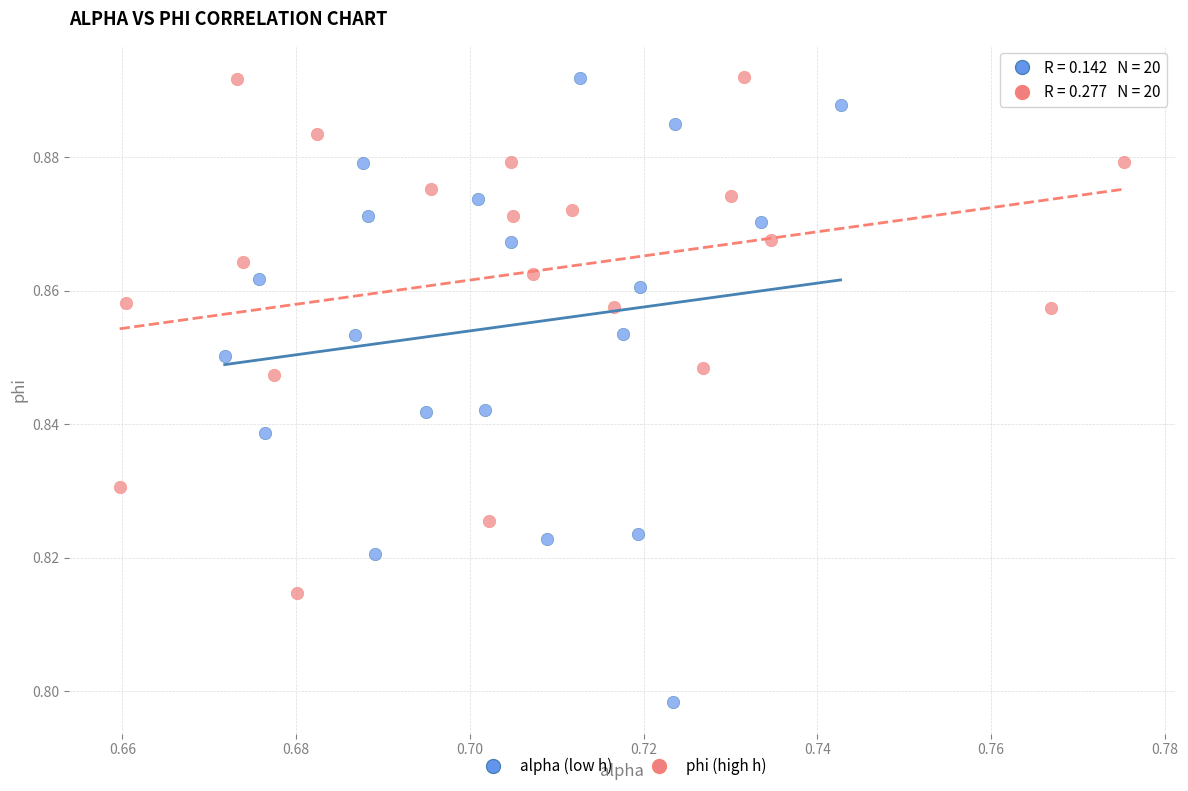

Which series reaches the minimum Y coordinate?

alpha (low h)